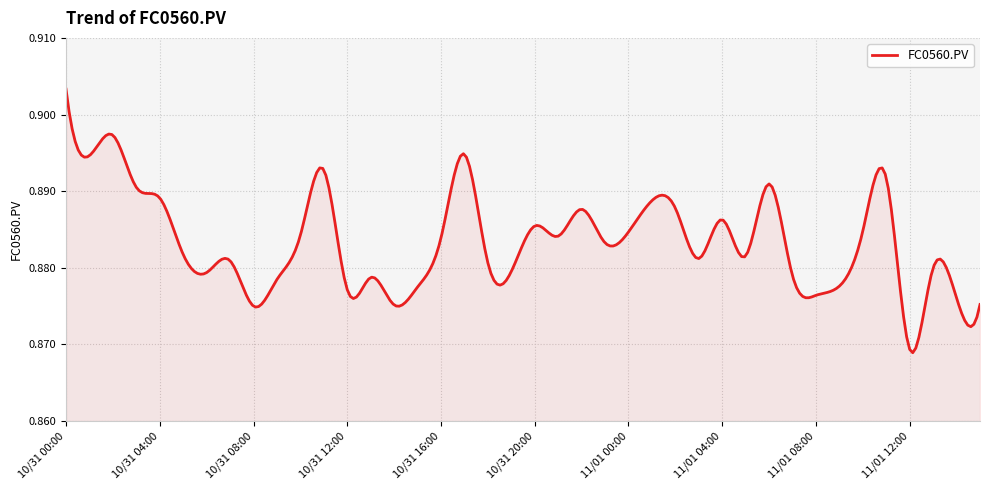

How many lines are shown in the chart?

1